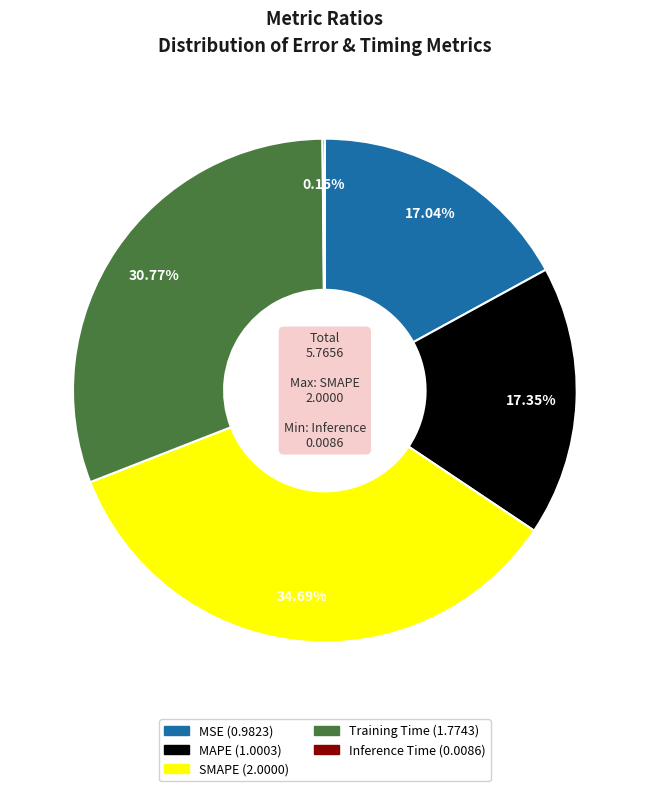

Which category has the biggest portion of the pie?

SMAPE